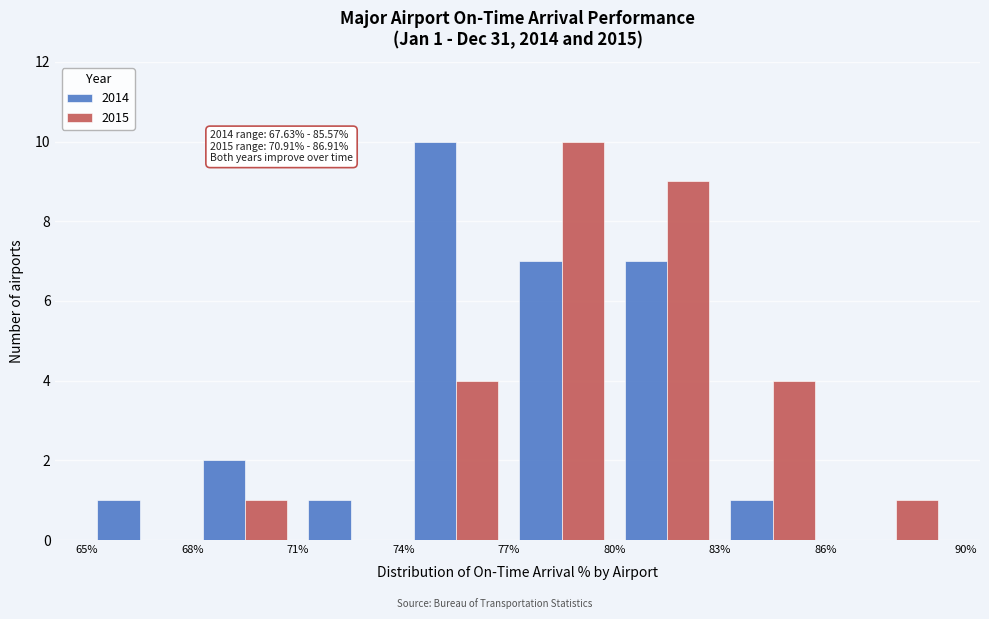

In the 2014 series, which range on the x-axis has the tallest bar?

74% to 77%